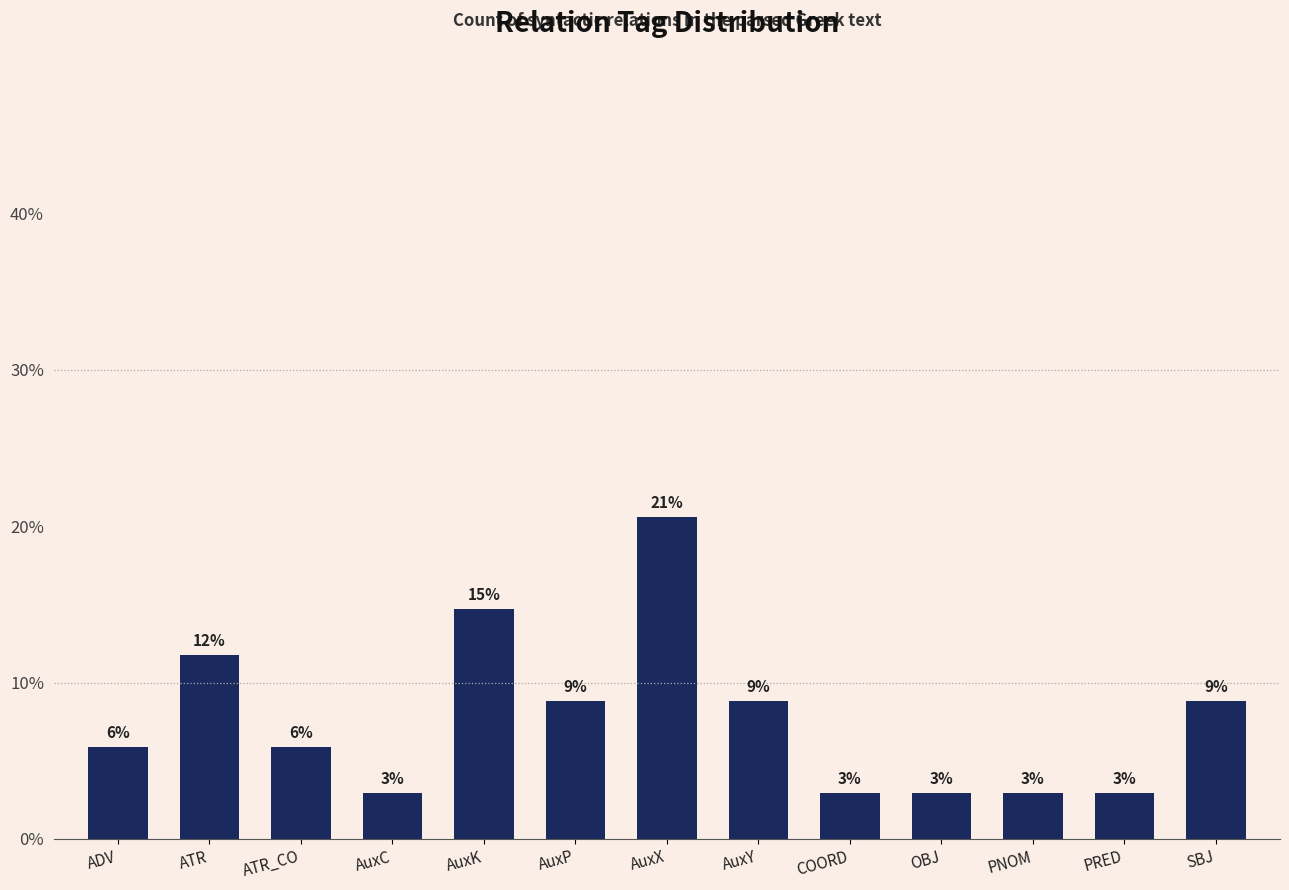

Are the bars horizontal?

No